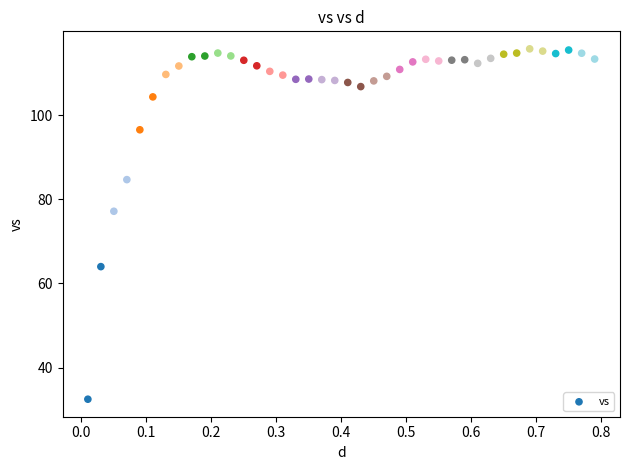

What Y value in the scatter plot is closest to 74?

77.2